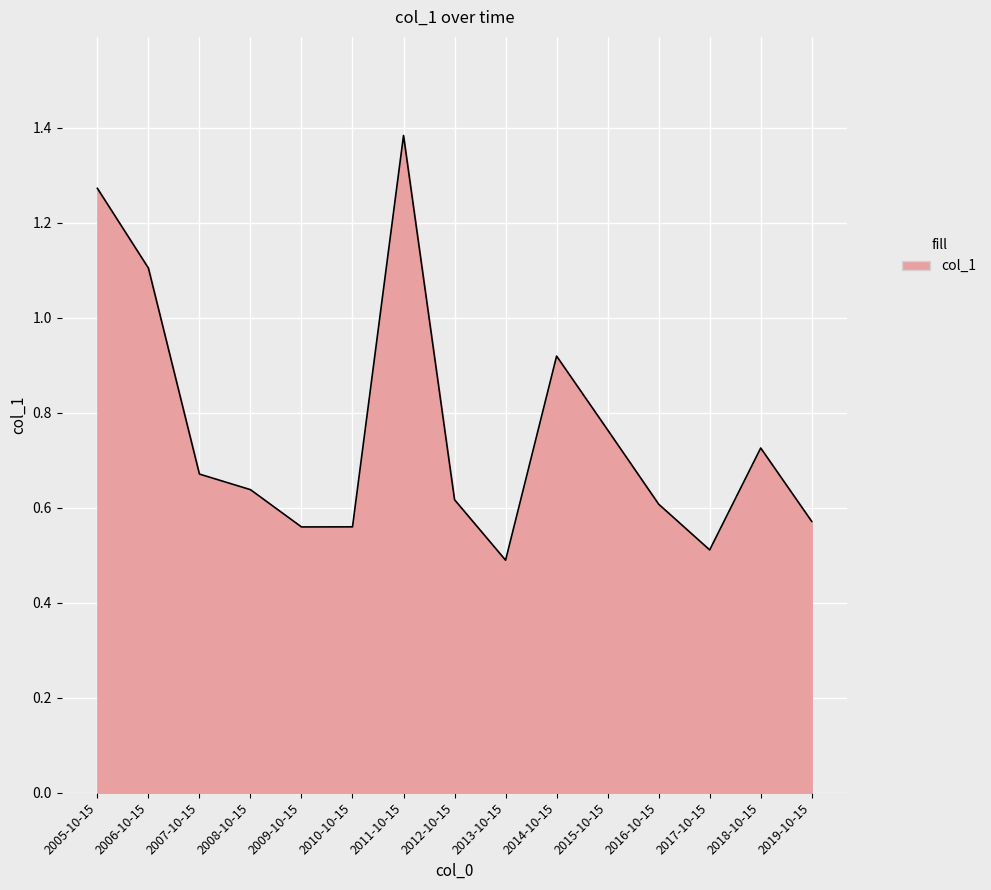

What position from the right is 2018-10-15?

2